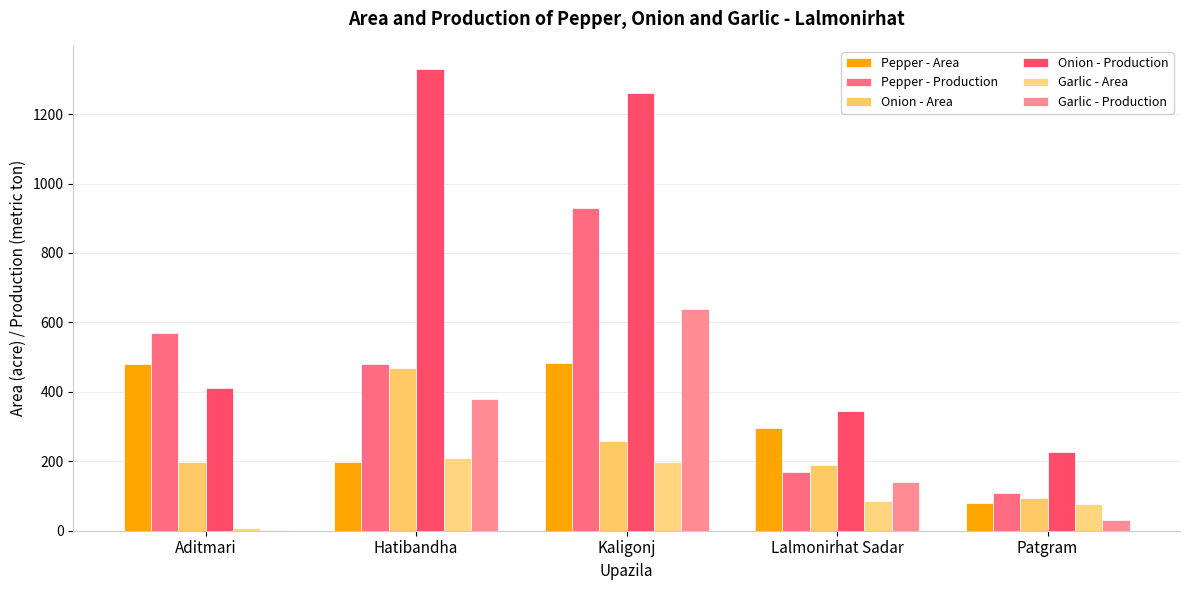

Where does the Onion - Area series first go above 198?

Hatibandha